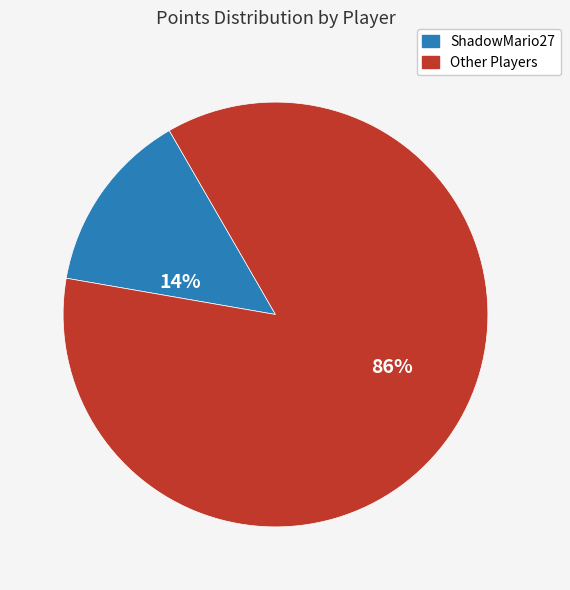

Does any single category account for the majority?

Yes